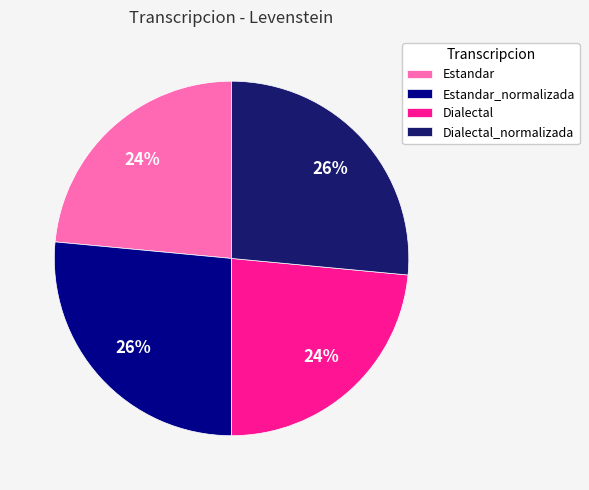

Is there any slice that represents more than half of the pie?

No